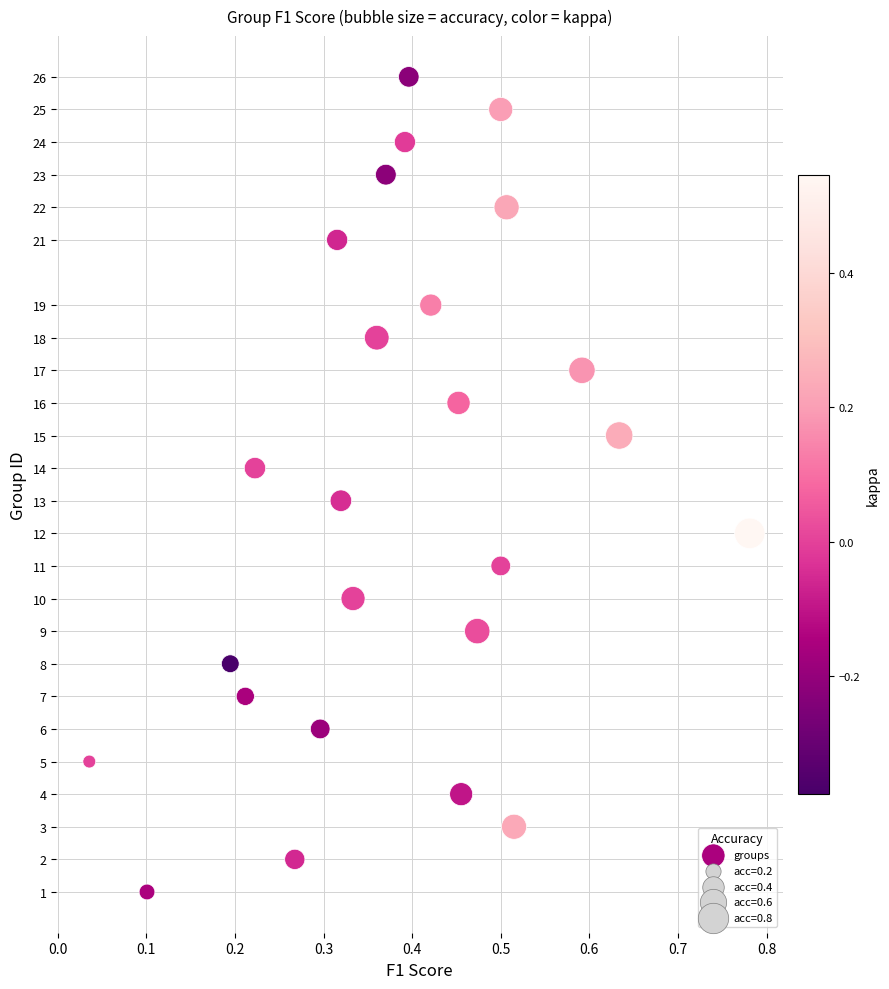

What is the range of Y values (max minus min)?

25